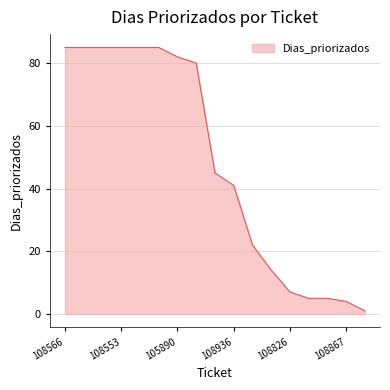

What is the difference between the maximum and minimum values?

84